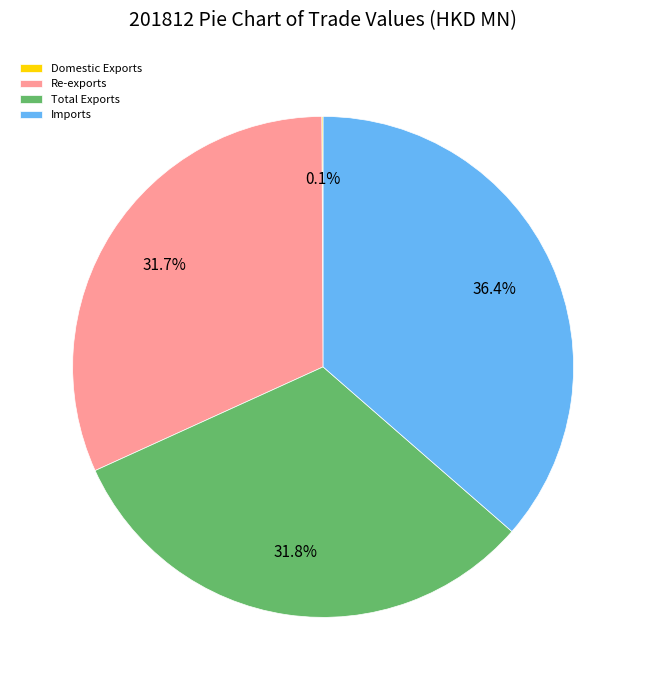

What is the ratio of the value at Imports to the value at Total Exports?

1.1